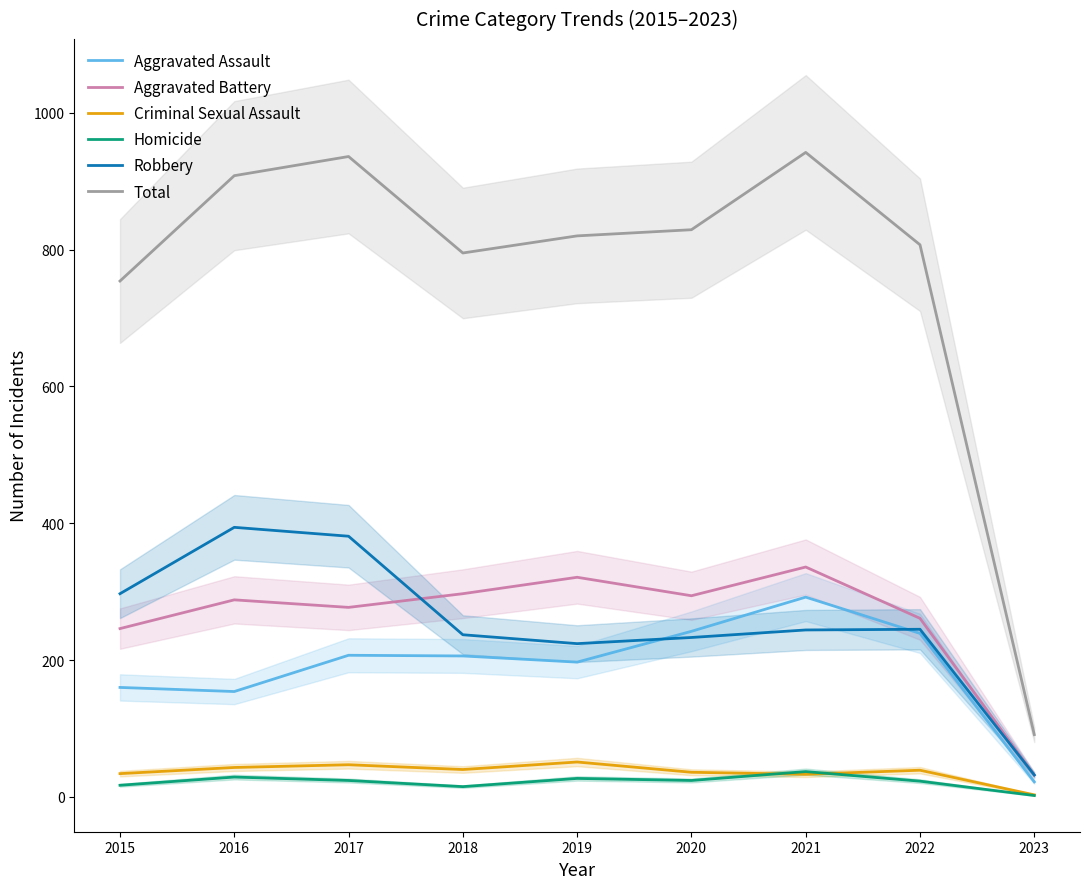

At which category does Criminal Sexual Assault reach its first local valley?

2018